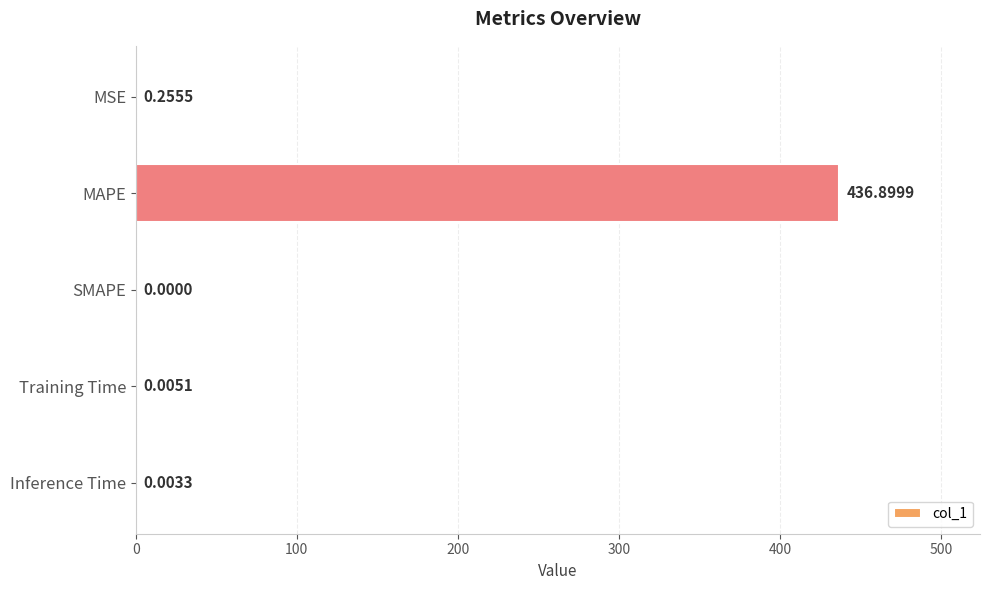

How many positive values are there?

4